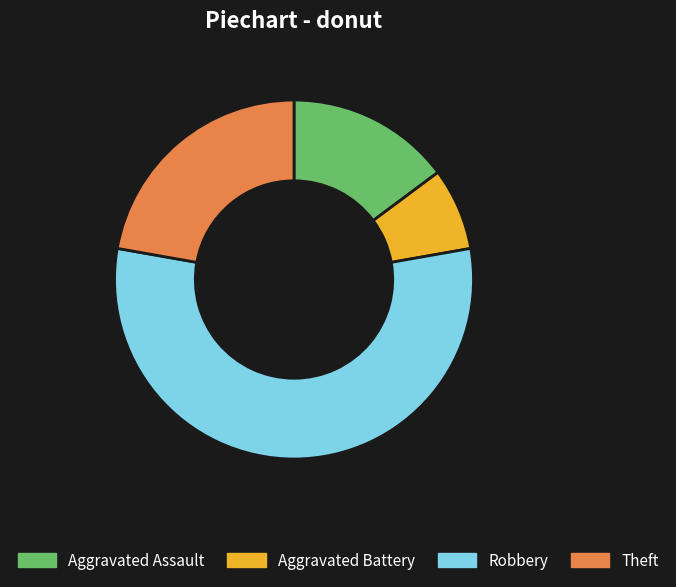

Between Aggravated Battery and Robbery, which is larger?

Robbery